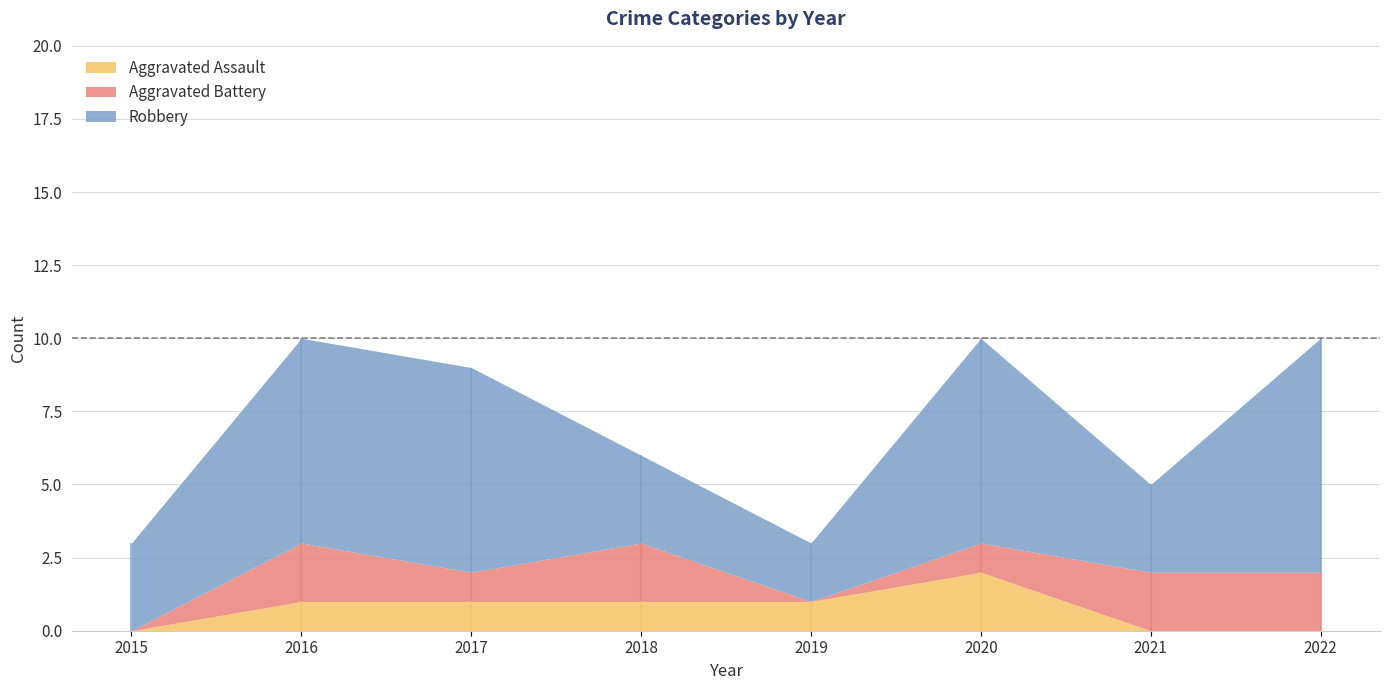

Count the Aggravated Battery values in the range 1 to 2.

6